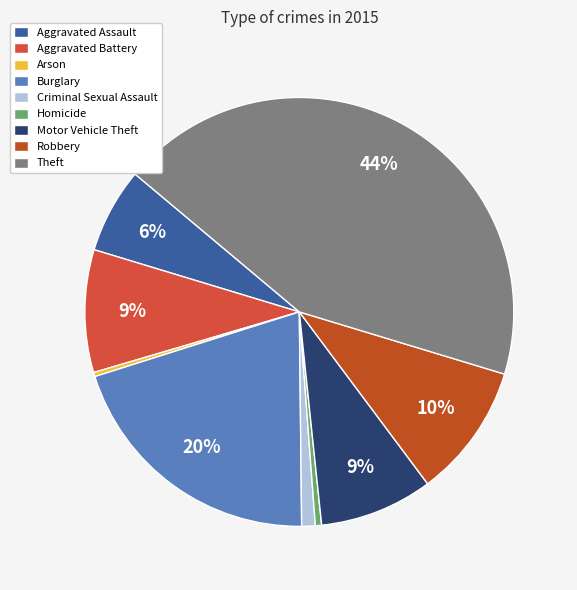

The Robbery slice represents 2% of the pie. True or false?

False